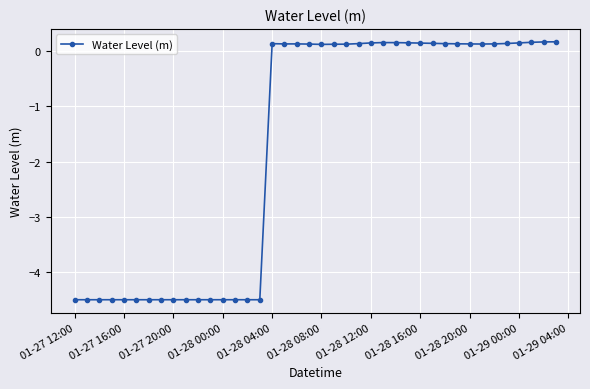

True or false: the data has more than 0 interior local peaks.

True